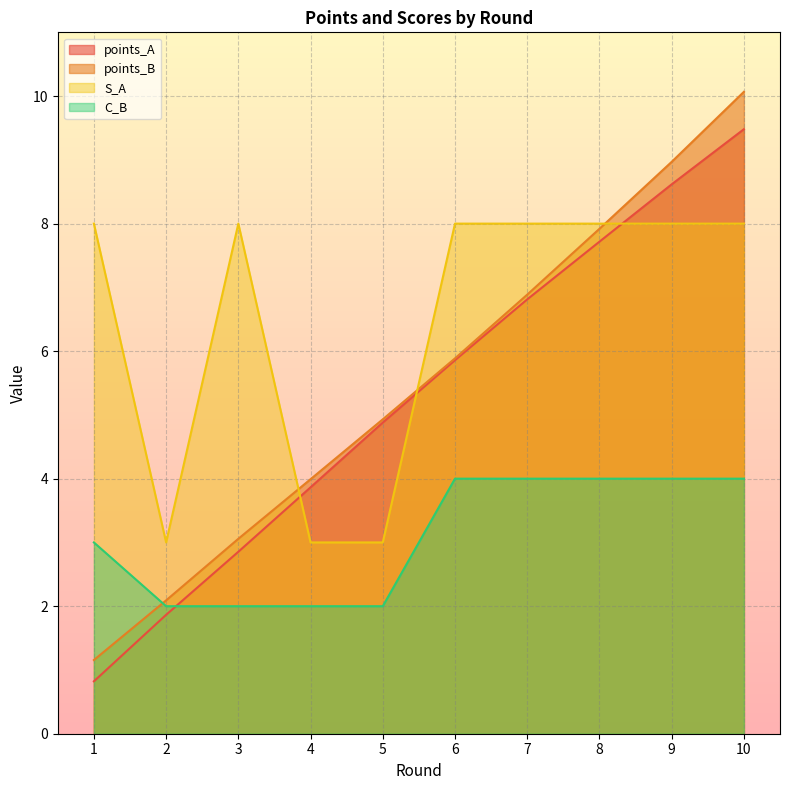

True or false: S_A has a value of 1.4 at 4.

False